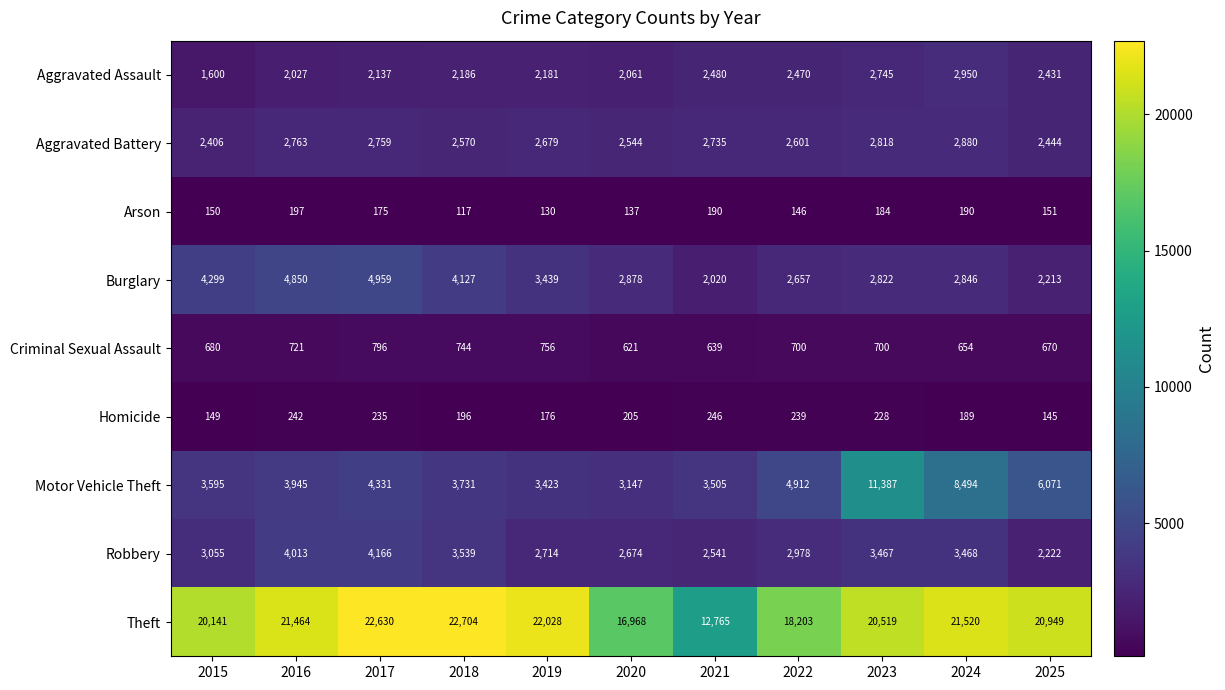

What value does the Aggravated Assault series have at 2021?

2480